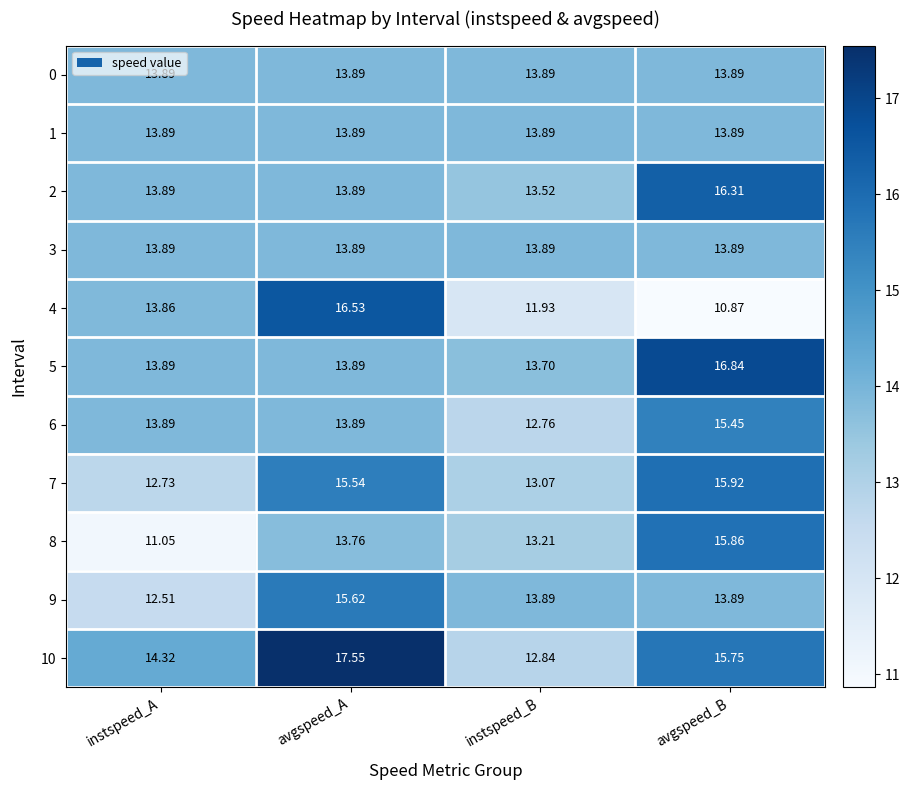

At which category is the sum across all series the highest?

avgspeed_B